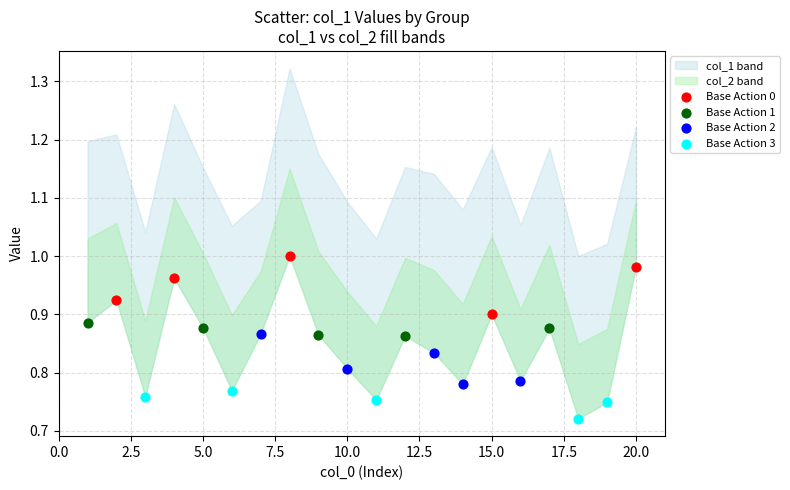

Which series reaches the minimum Y coordinate?

Base Action 3